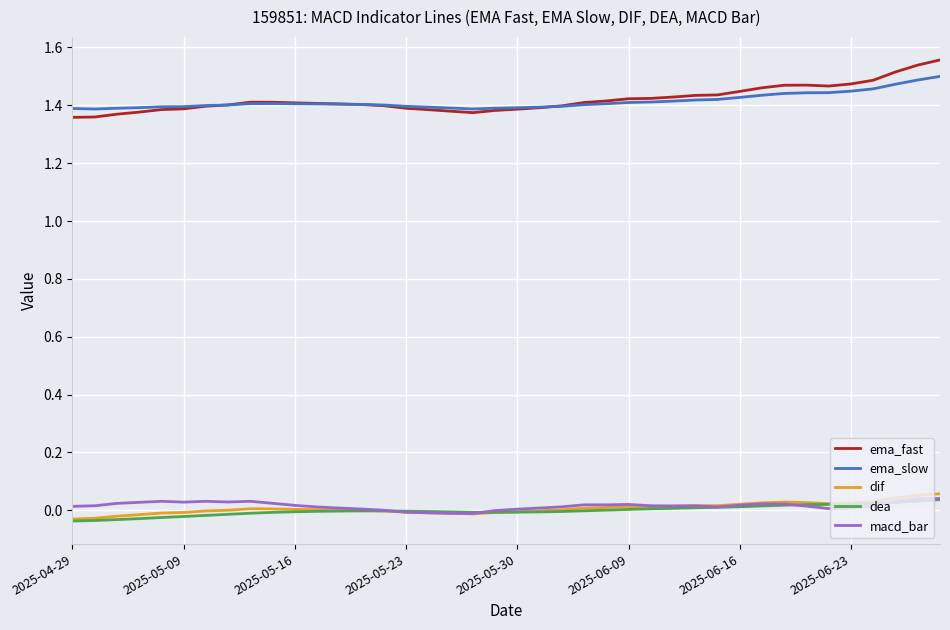

Which series has the largest range (max minus min)?

ema_fast